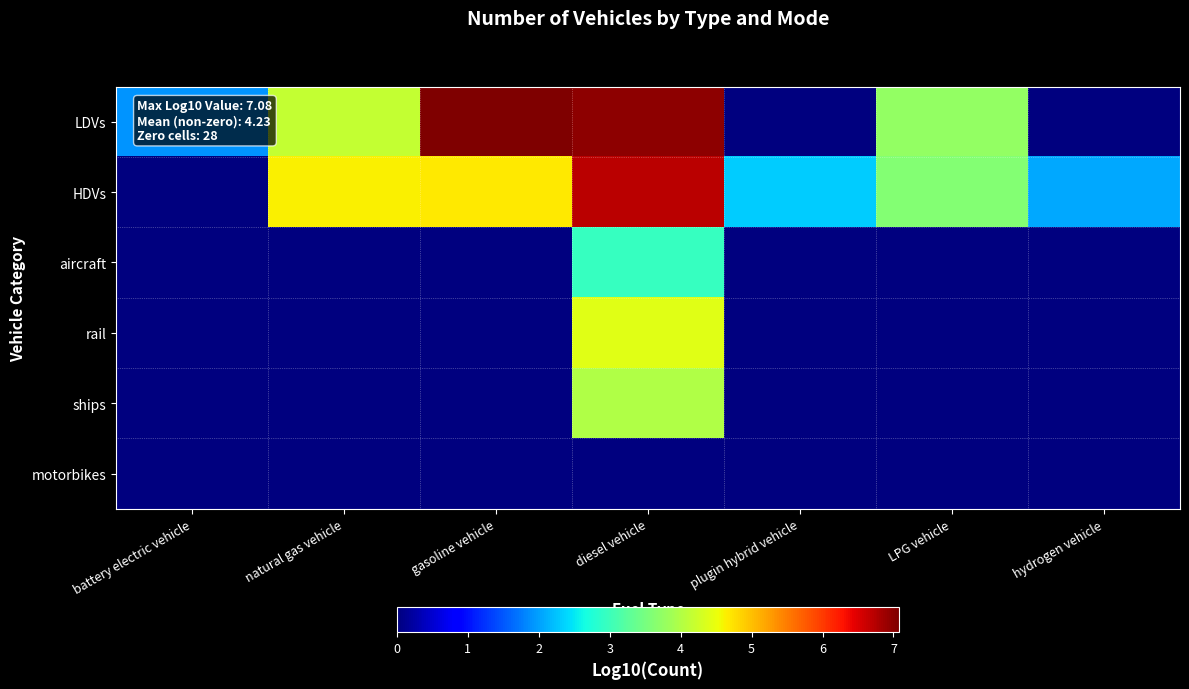

At how many categories does at least one series exceed 5?

2